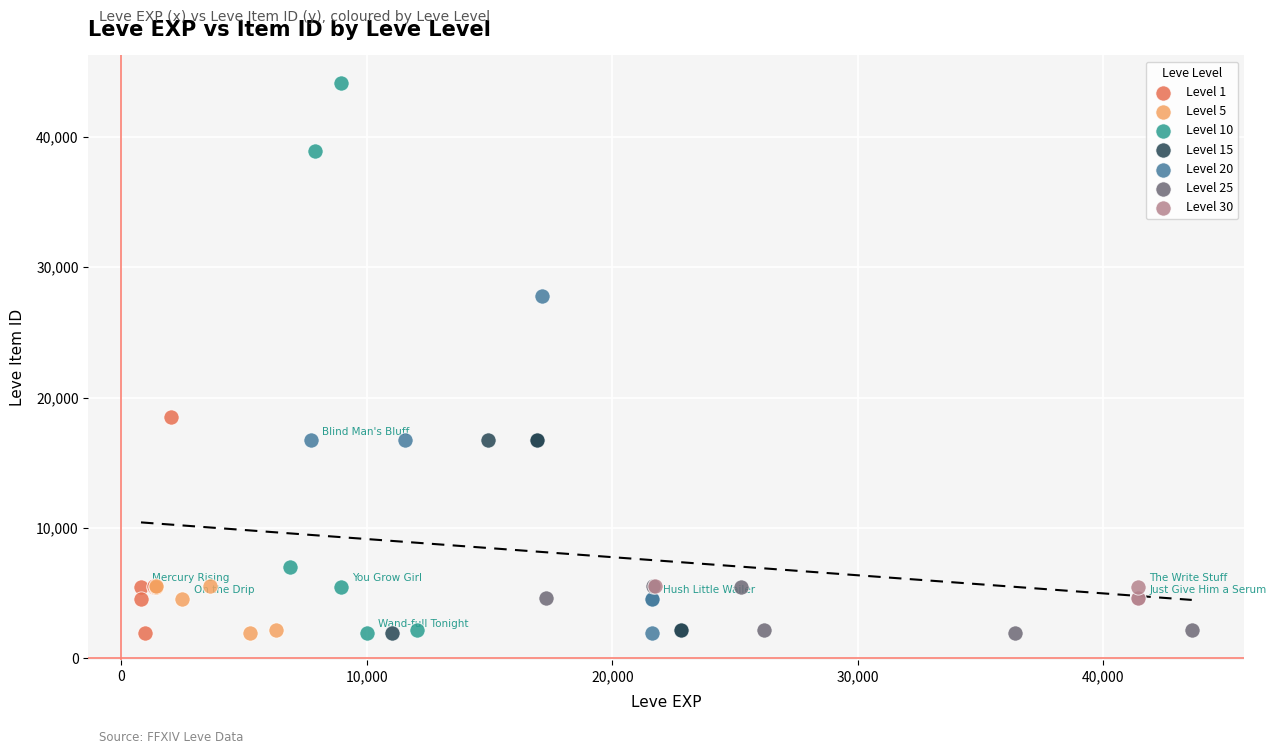

Which series contains the highest Y value?

Level 10